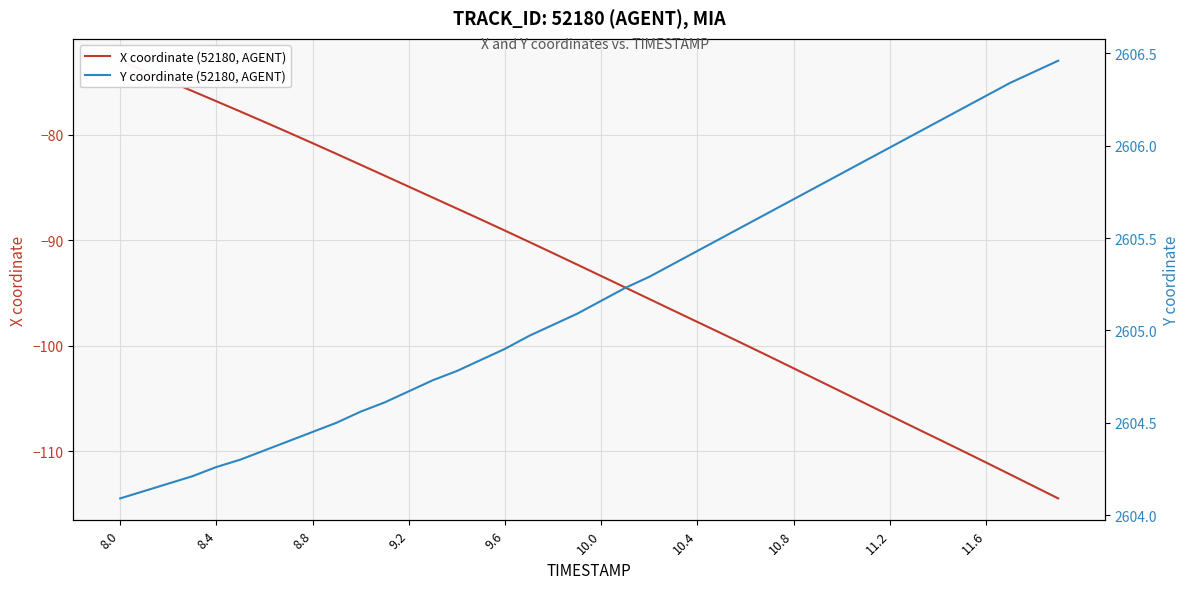

Which series has the largest total across all categories?

Y coordinate (52180, AGENT)